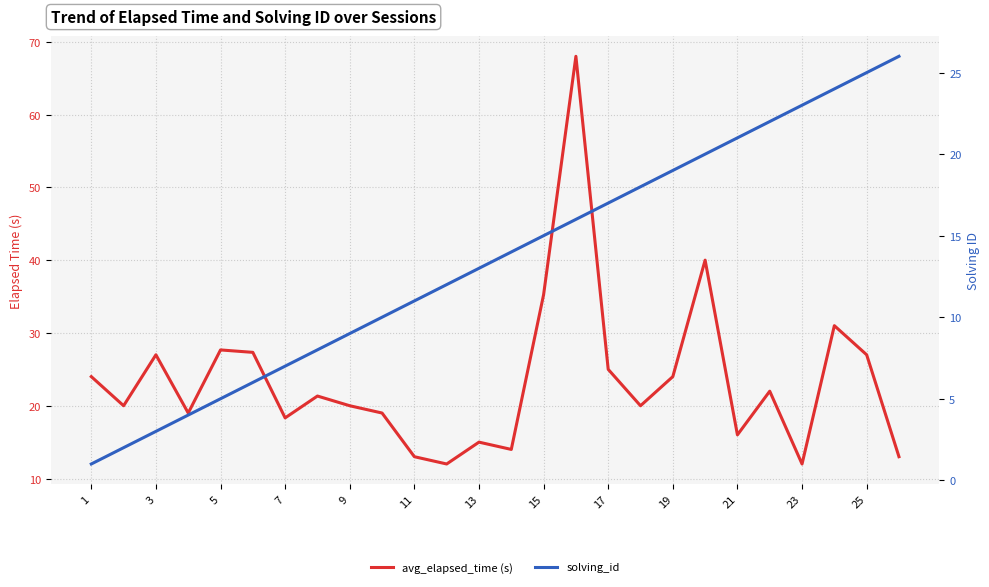

Which has a higher value, 17 or 15?

15